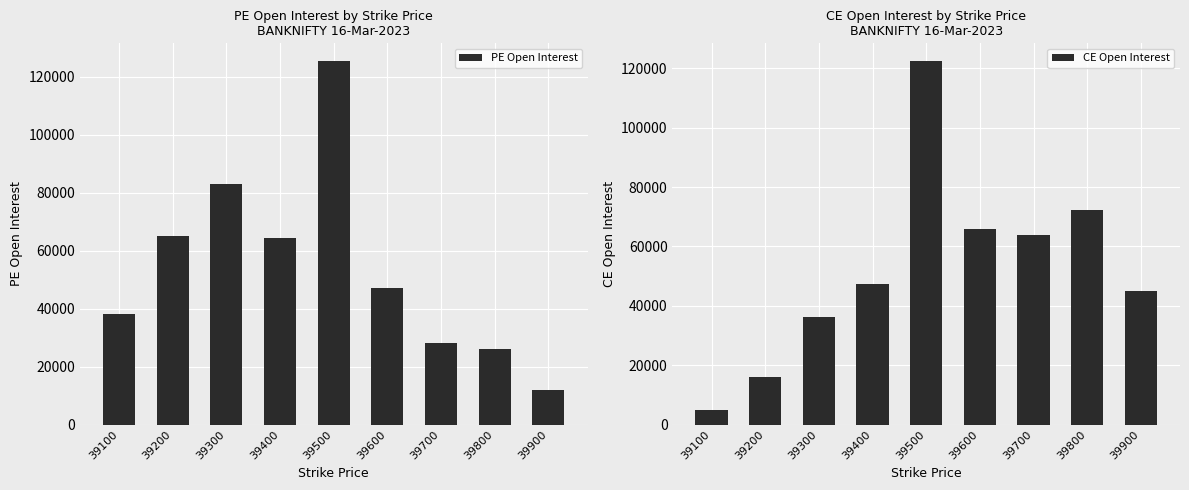

What is the value of the CE Open Interest bar at the 8th from the left?

72237